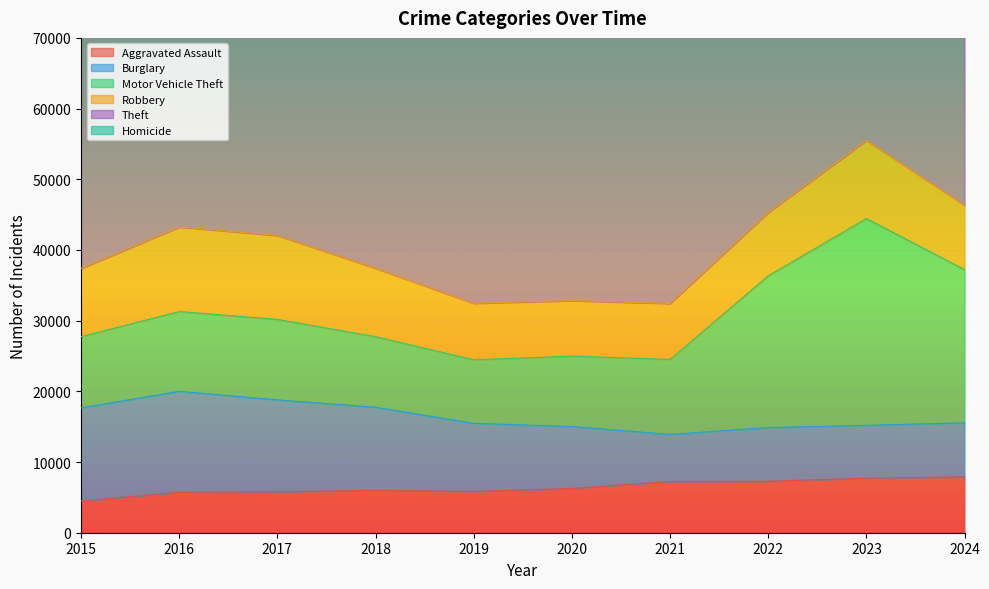

Which series has the largest range (max minus min)?

Theft